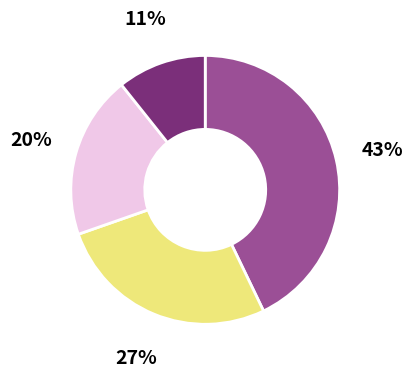

Is there a majority slice in this chart?

No